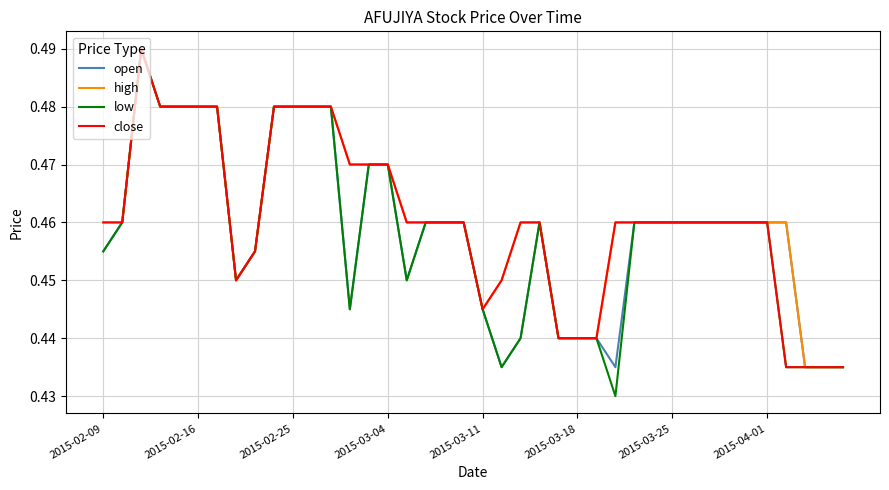

Which series has the largest range (max minus min)?

low